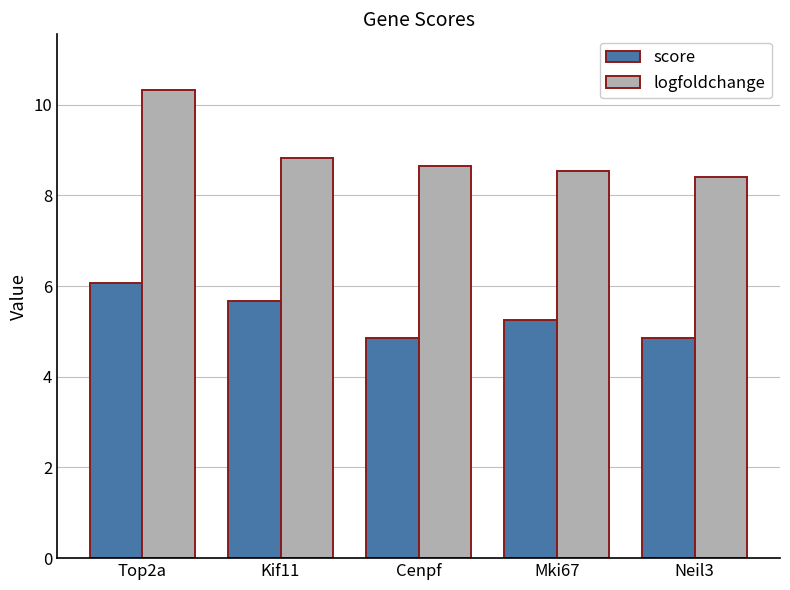

What is the label of the 4th bar from the right?

Kif11